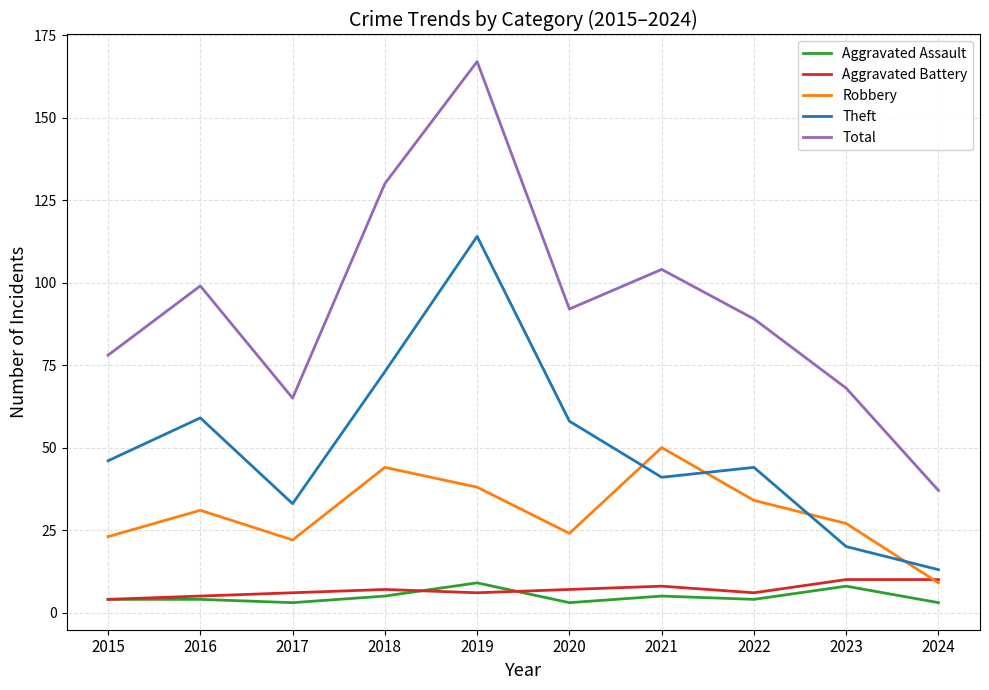

Does the chart display data point markers on the line(s)?

No